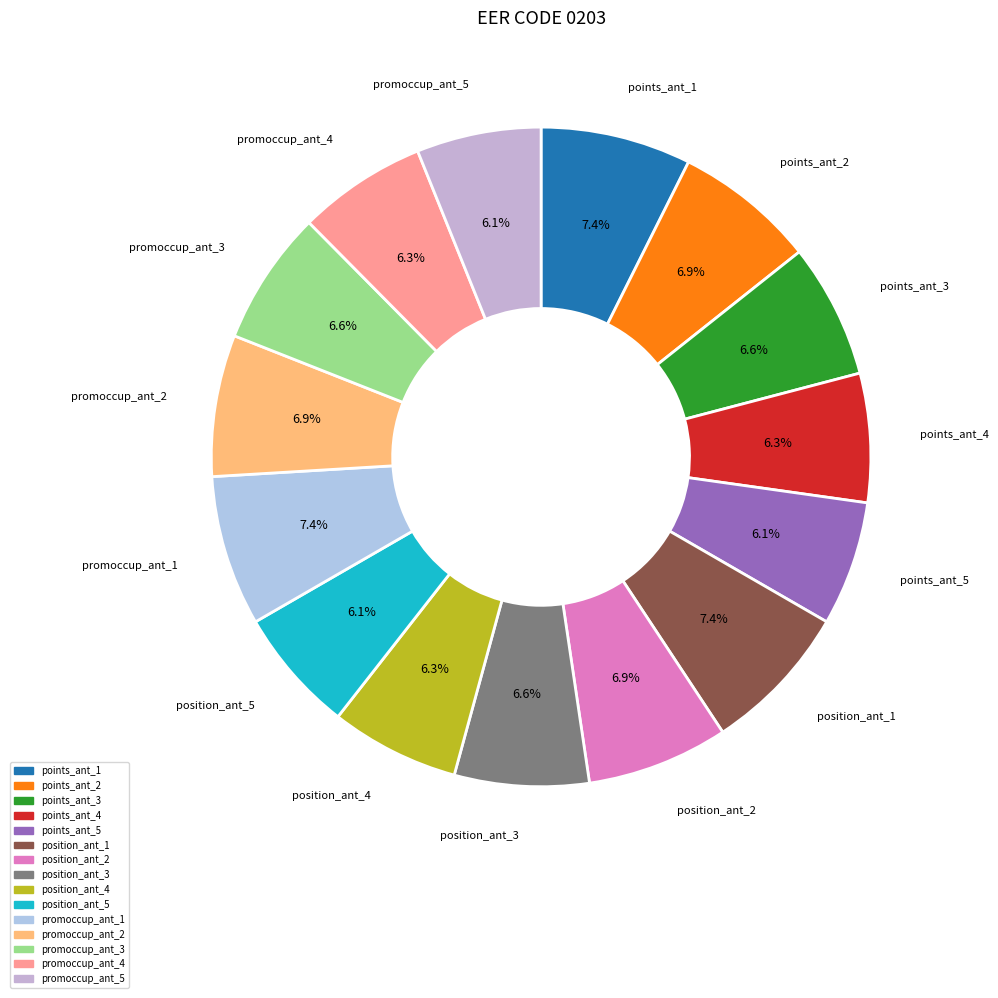

What portion of the pie excludes promoccup_ant_3?

93.4%